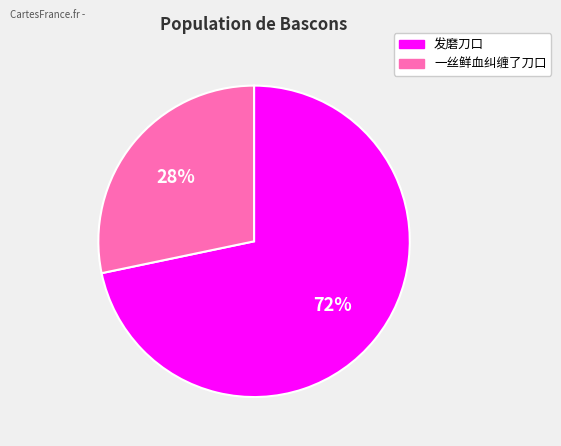

True or false: 一丝鲜血纠缠了刀口 accounts for 28% of the total.

True